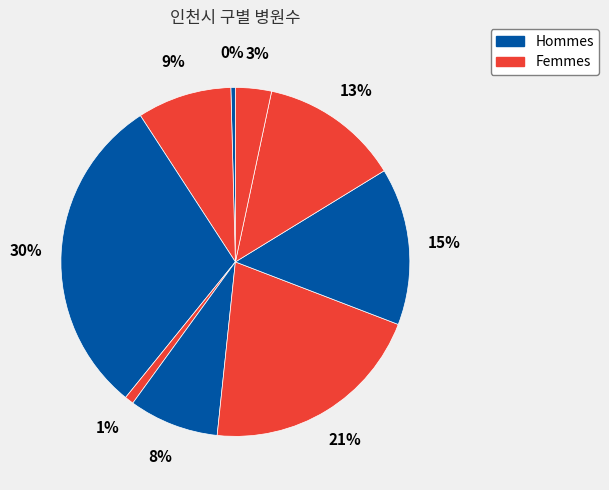

How many segments does this pie chart have?

9